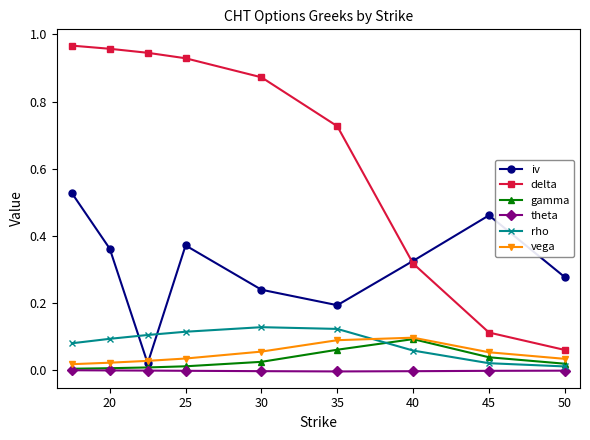

True or false: rho and delta intersect in this chart.

False